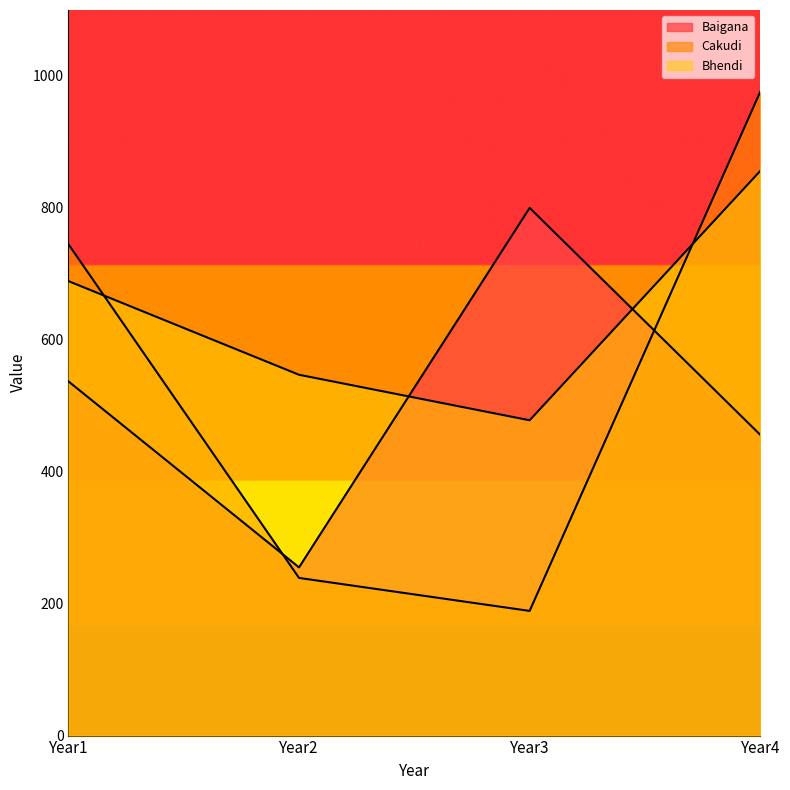

What is the greatest value displayed?

976